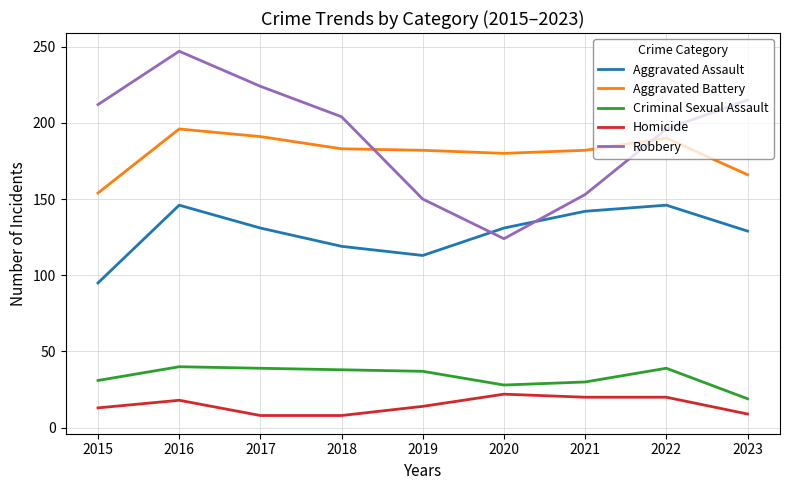

Does the chart display data point markers on the line(s)?

No